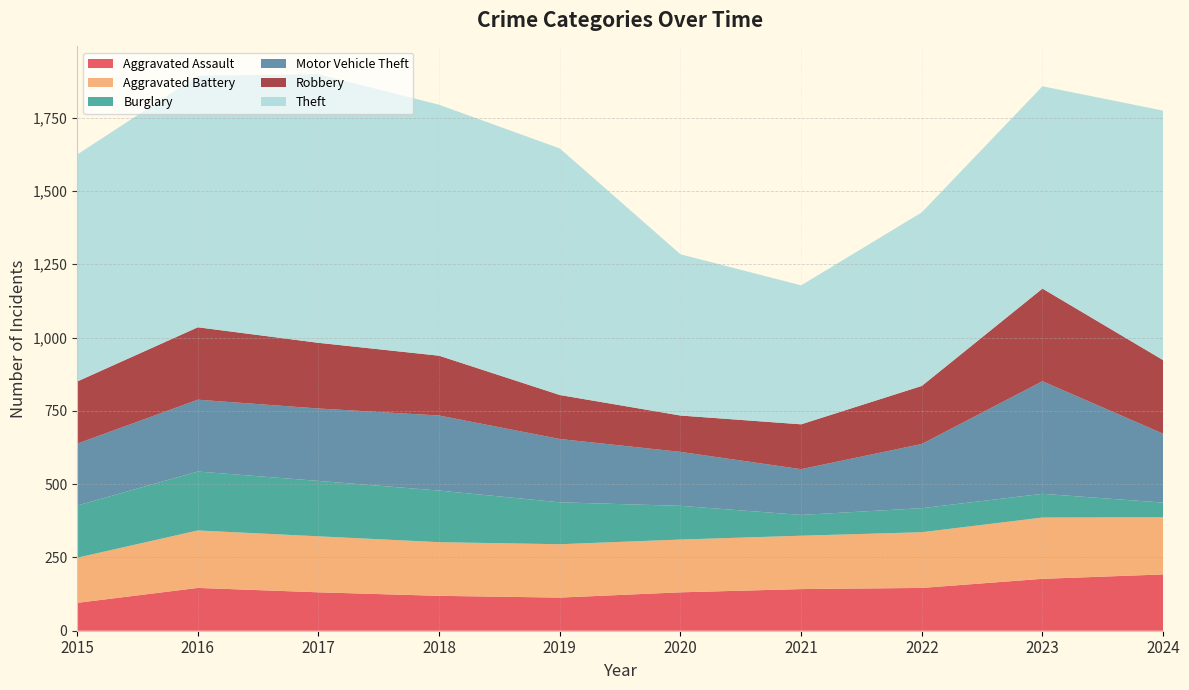

Reading right to left, transcribe all the data shown in this chart.

Aggravated Assault: 2024=192	2023=177	2022=146	2021=142	2020=131	2019=113	2018=119	2017=131	2016=146	2015=95
Aggravated Battery: 2024=195	2023=209	2022=190	2021=182	2020=180	2019=182	2018=183	2017=191	2016=196	2015=154
Burglary: 2024=50	2023=81	2022=82	2021=71	2020=115	2019=143	2018=176	2017=189	2016=201	2015=178
Motor Vehicle Theft: 2024=235	2023=384	2022=219	2021=156	2020=184	2019=216	2018=256	2017=247	2016=245	2015=211
Robbery: 2024=251	2023=316	2022=198	2021=153	2020=124	2019=150	2018=204	2017=224	2016=247	2015=212
Theft: 2024=851	2023=690	2022=592	2021=474	2020=550	2019=841	2018=856	2017=916	2016=858	2015=774